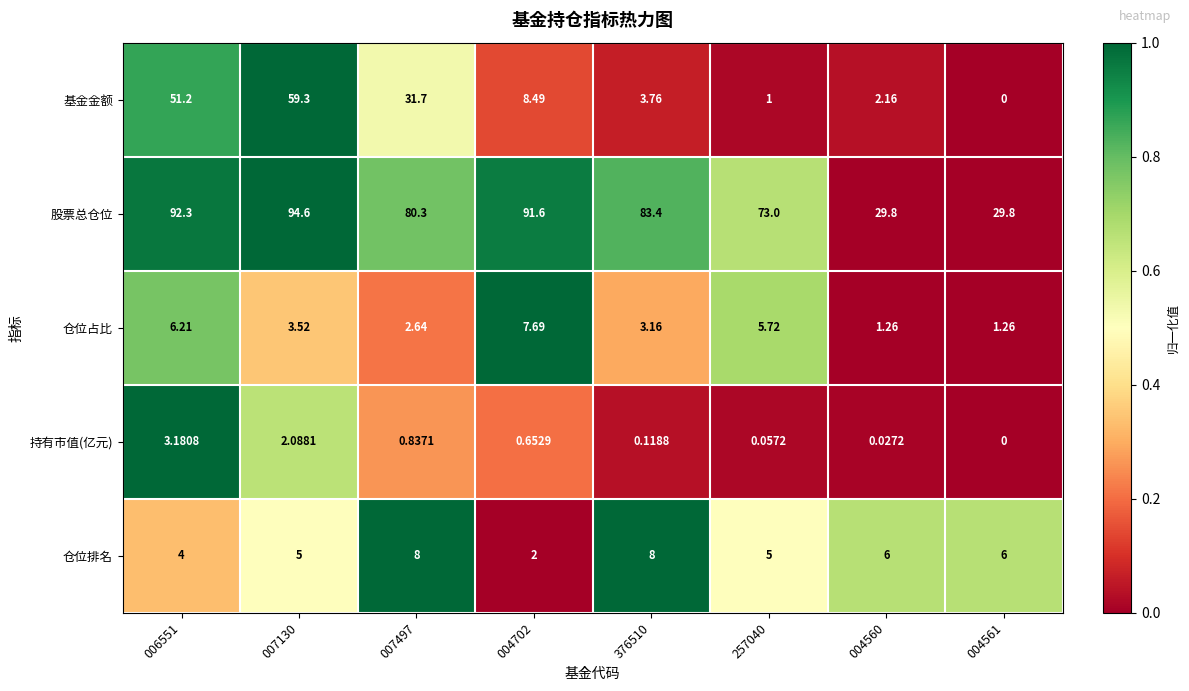

How many series are shown in this chart?

5